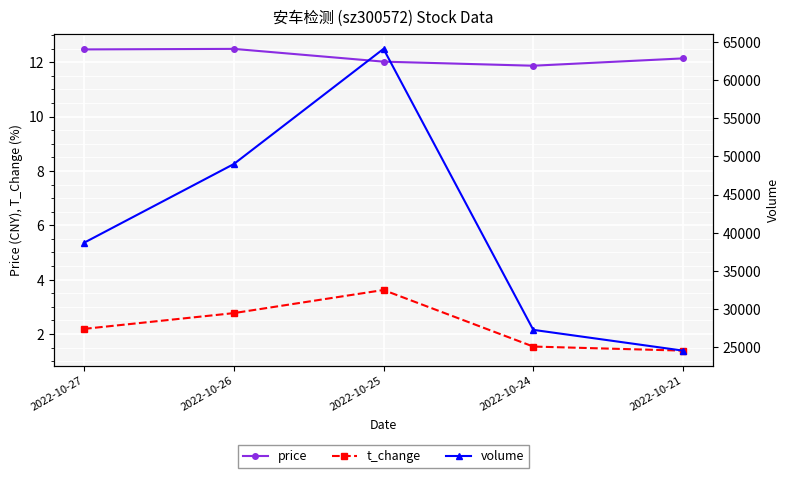

Which series has the widest spread of values?

volume